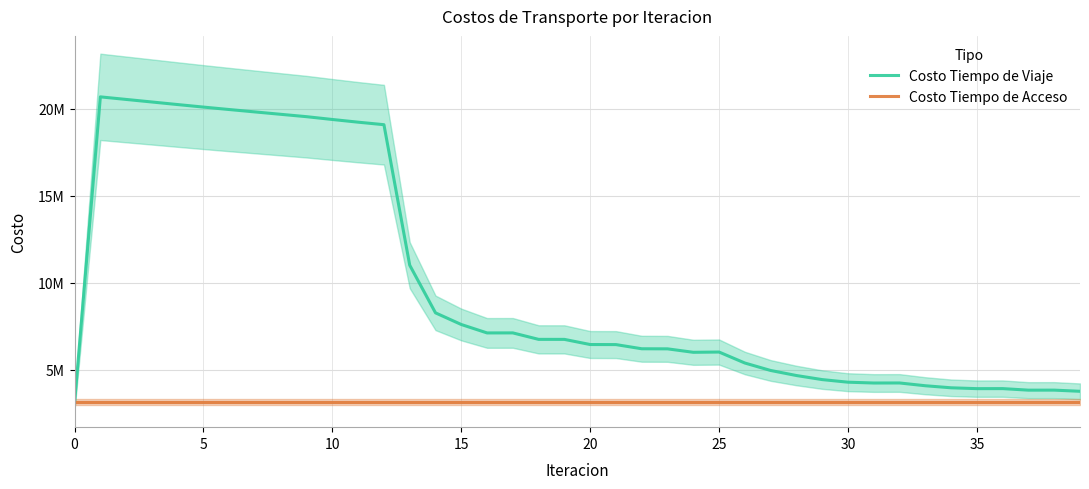

At how many categories does at least one series exceed 15569435?

12